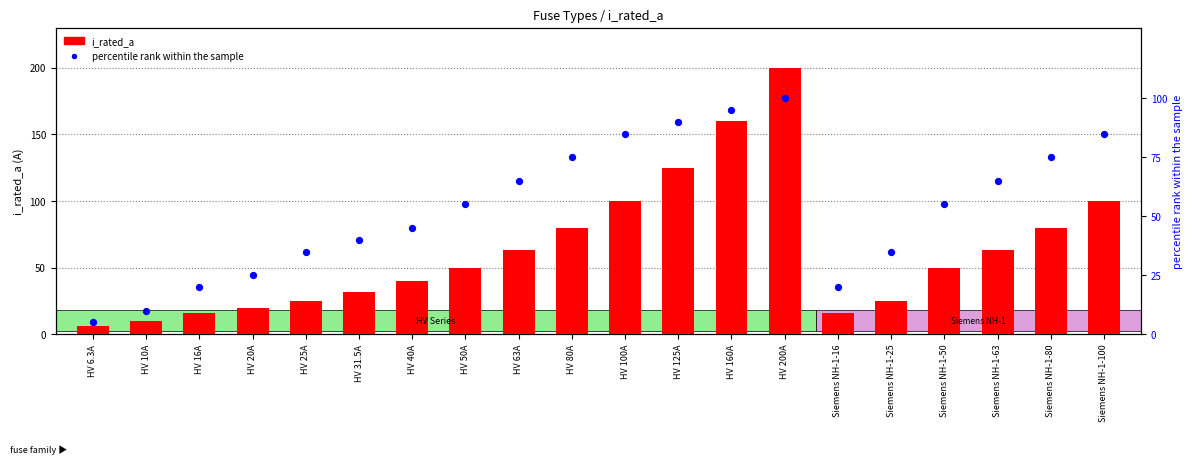

What is the total value across all series at HV 200A?

300.0